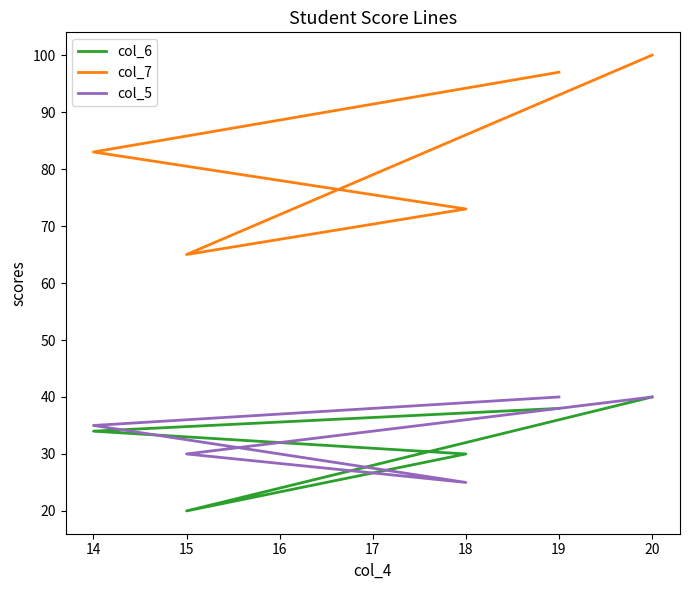

Rank the series by their maximum value, from highest to lowest.

col_7, col_6, col_5